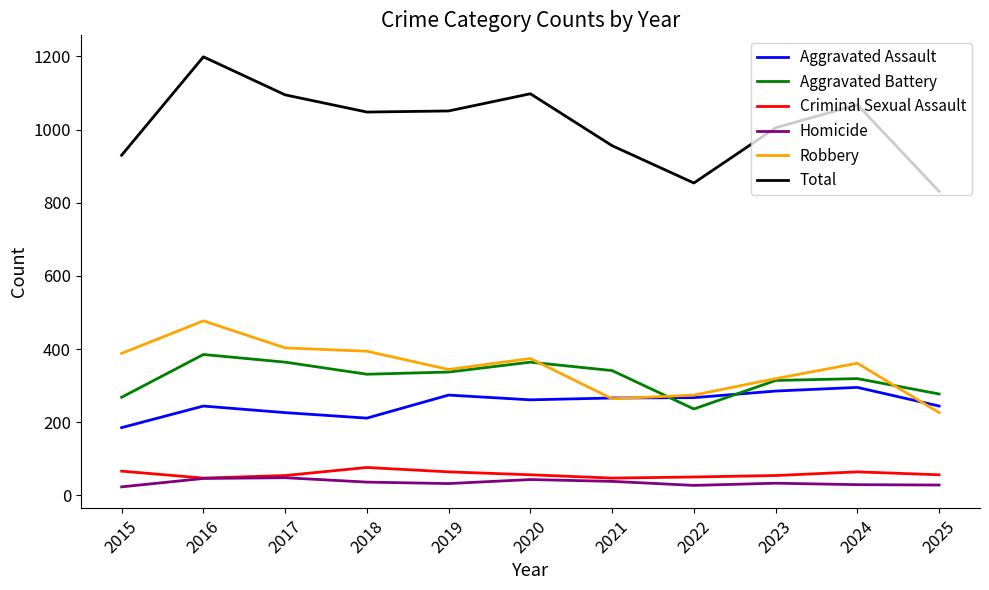

What is the maximum value for Aggravated Battery?

385